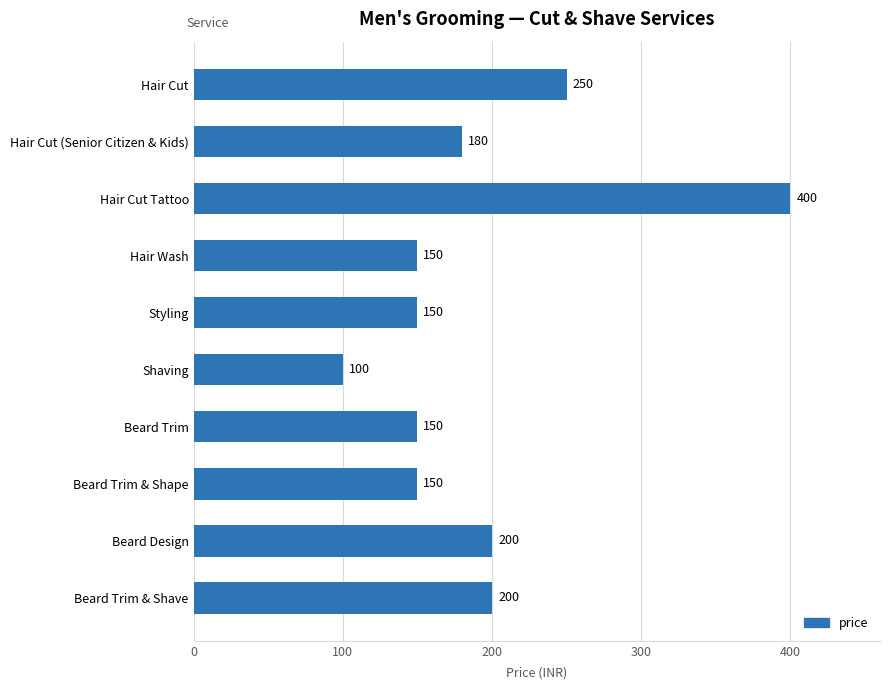

Reading top to bottom, list all the values displayed in this chart.

Hair Cut=250	Hair Cut (Senior Citizen & Kids)=180	Hair Cut Tattoo=400	Hair Wash=150	Styling=150	Shaving=100	Beard Trim=150	Beard Trim & Shape=150	Beard Design=200	Beard Trim & Shave=200